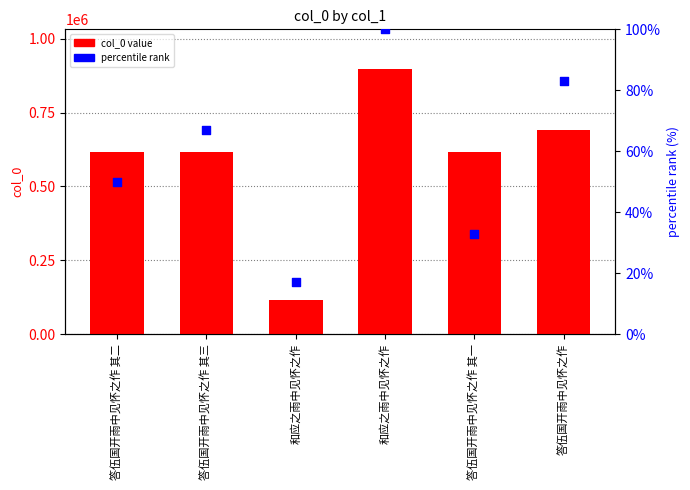

Which series has the largest Y range (max minus min)?

col_0